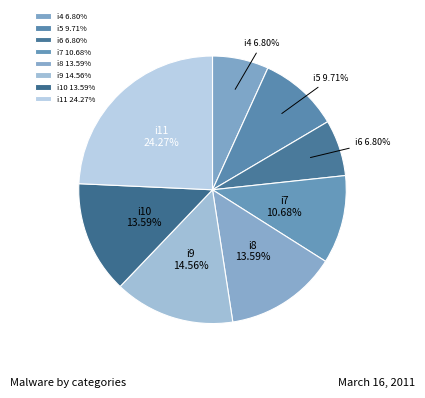

What is the ratio of the value at i10 to the value at i7?

1.3